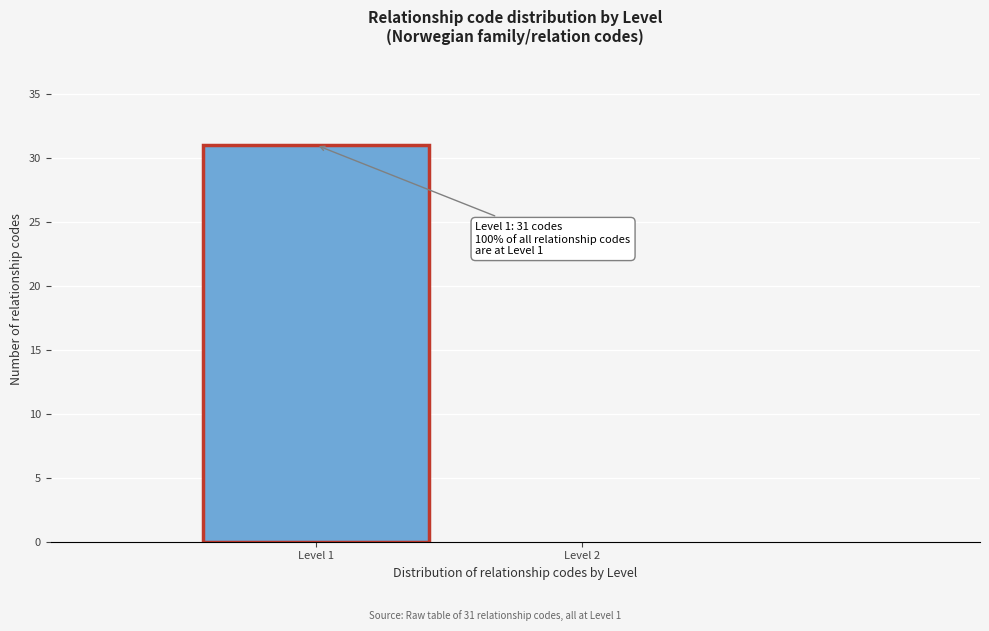

Reading left to right, transcribe all the data shown in this chart.

Level 1=31	Level 2=0